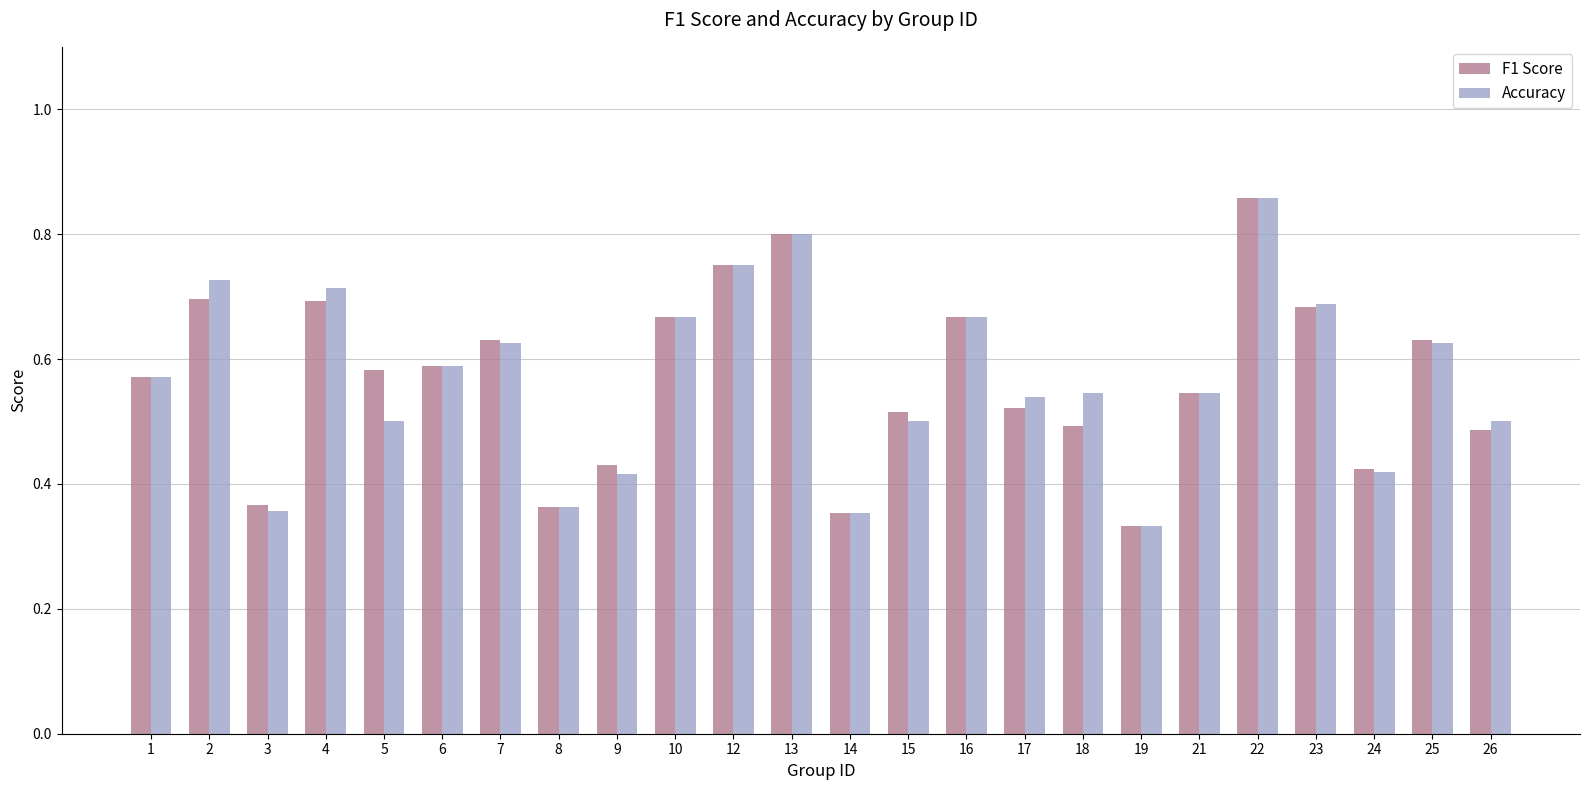

Which category has the highest value in the Accuracy series?

22